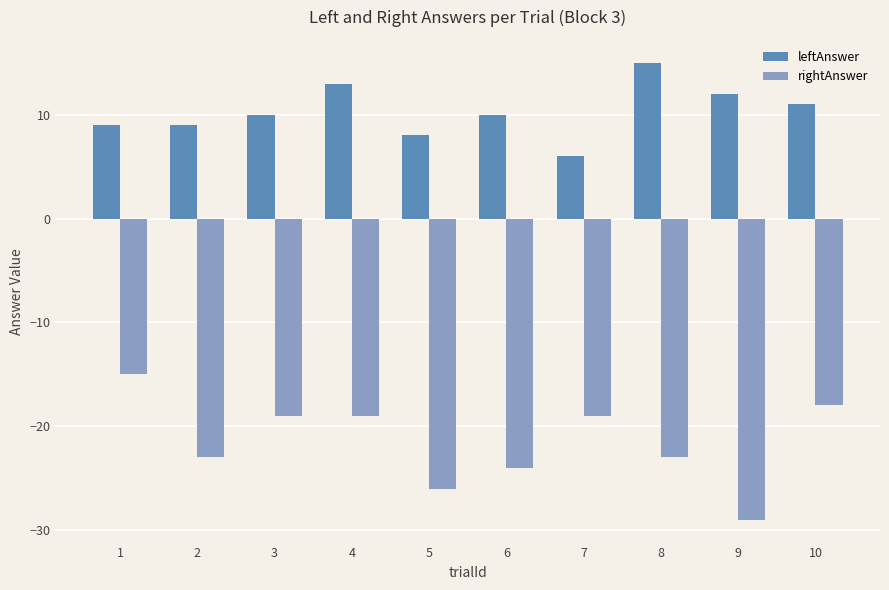

Where does the rightAnswer series first go above -19?

1